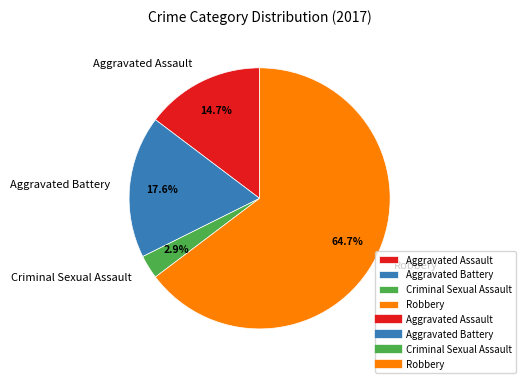

How many segments does this pie chart have?

4